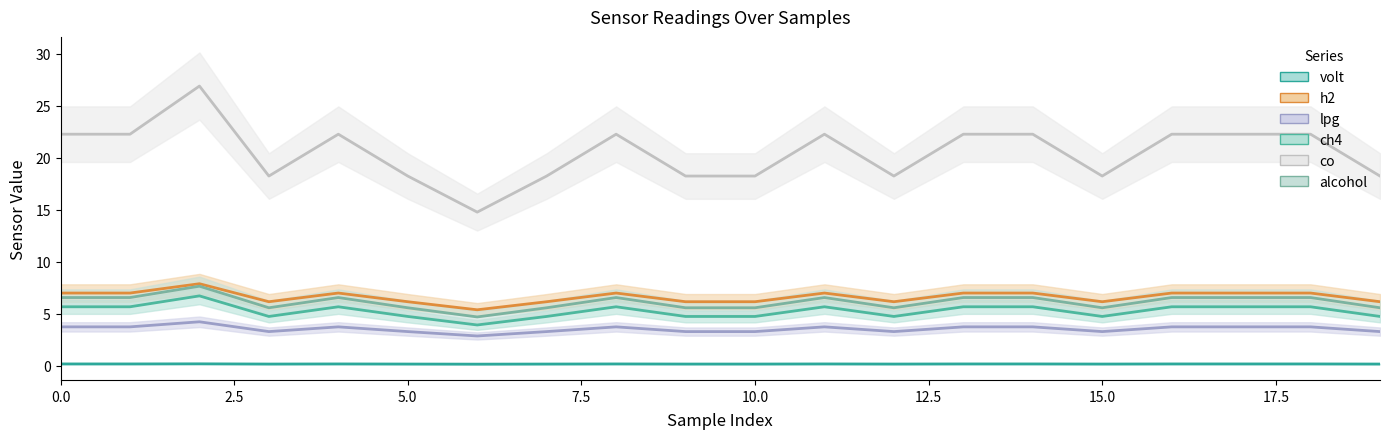

True or false: ch4 and h2 cross at least once.

False